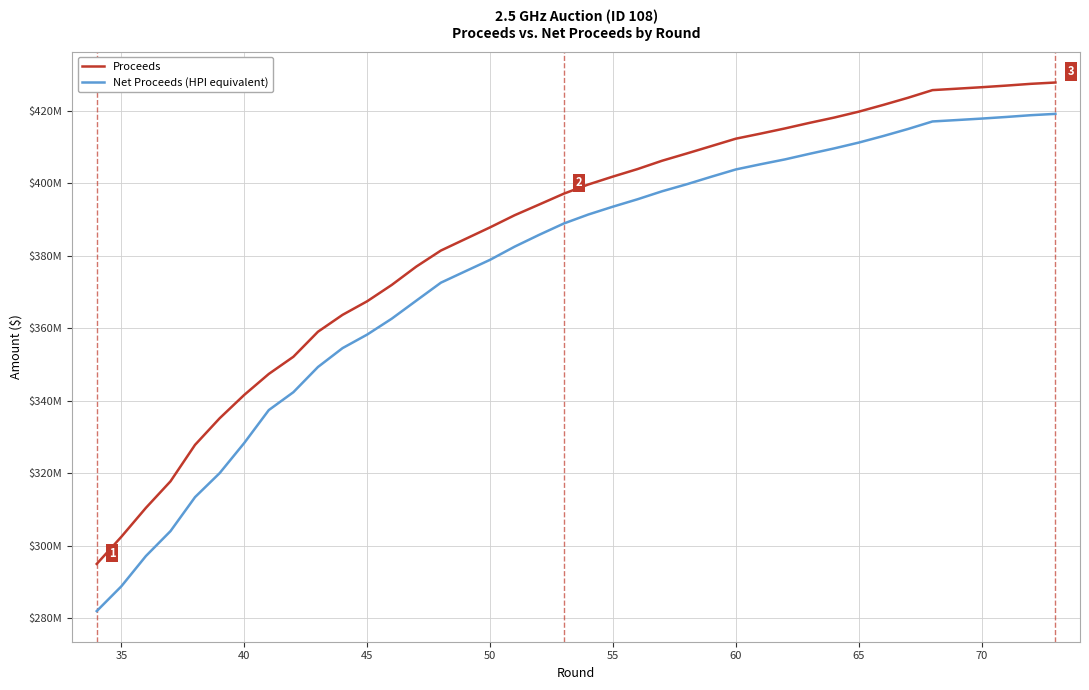

What are all the series names shown in the legend?

Proceeds, Net Proceeds (HPI equivalent)